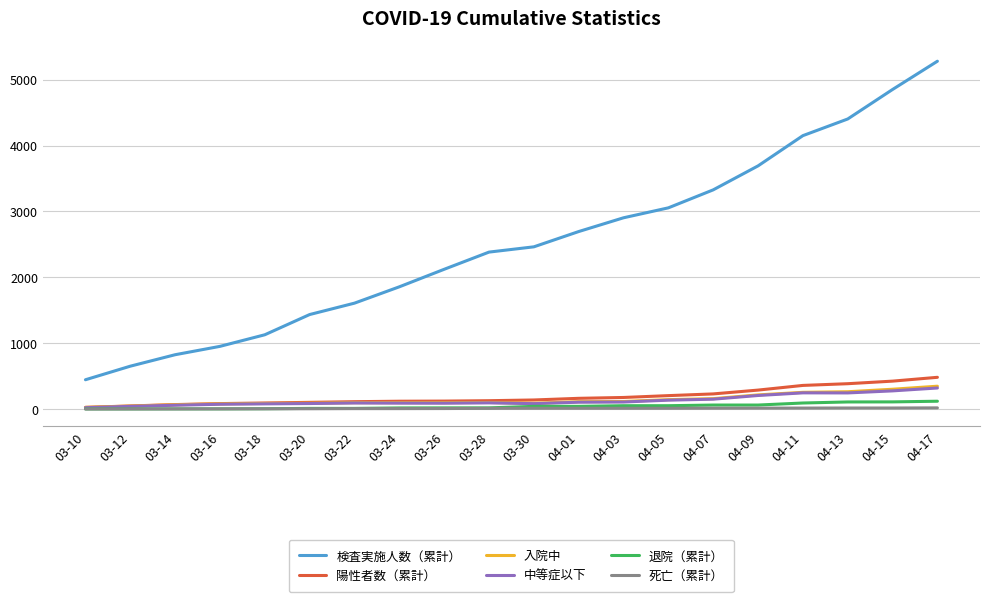

Between 03-18 and 03-22, which series saw the biggest shift?

検査実施人数（累計）